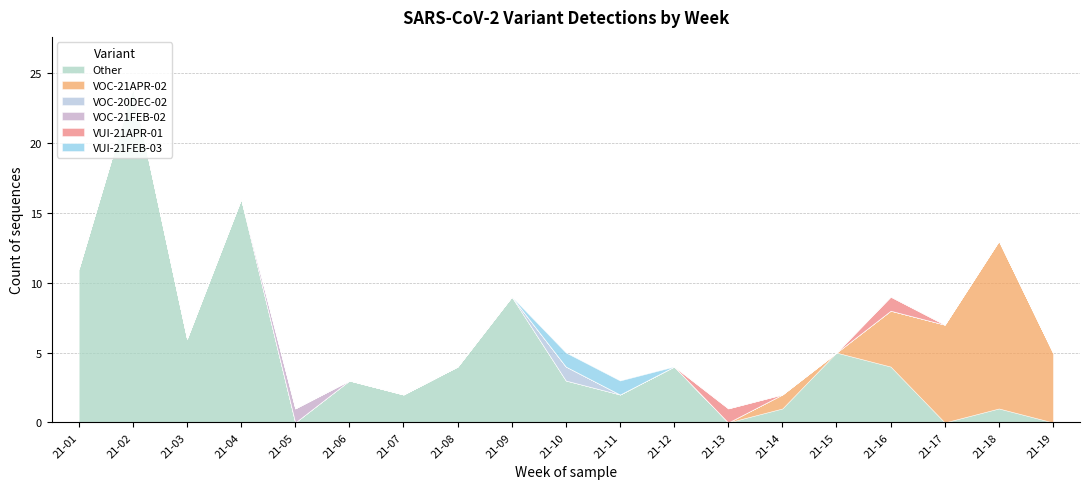

Is the value of VOC-21APR-02 at 21-02 greater than the value of Other at 21-17?

No